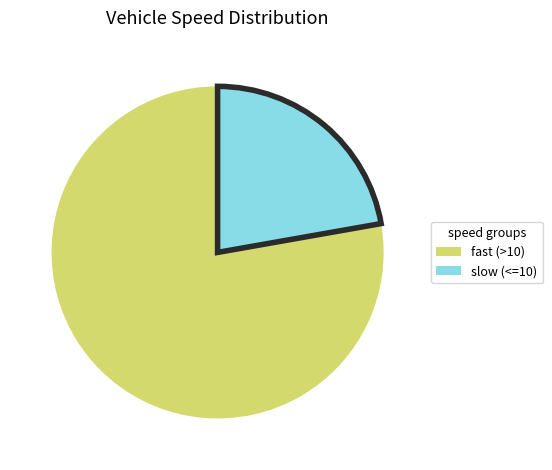

Which slice is the smallest?

slow (<=10)